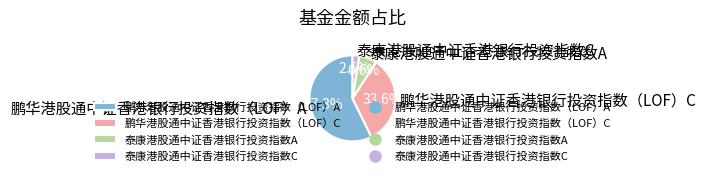

What is the largest slice in the pie chart?

鹏华港股通中证香港银行投资指数（LOF）A